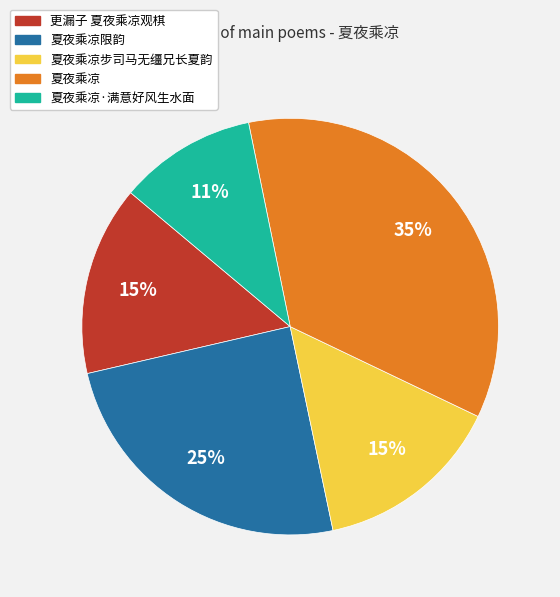

To the nearest percent, what is the average slice percentage?

20%